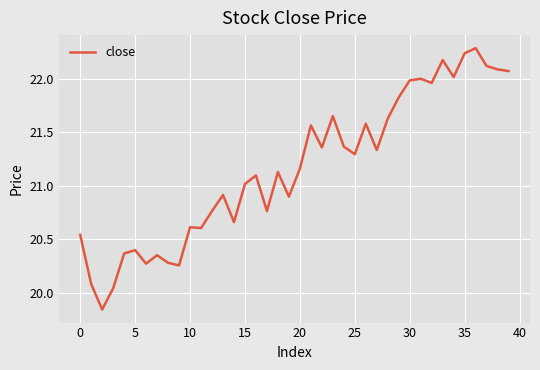

What is the sum of all values?

846.5